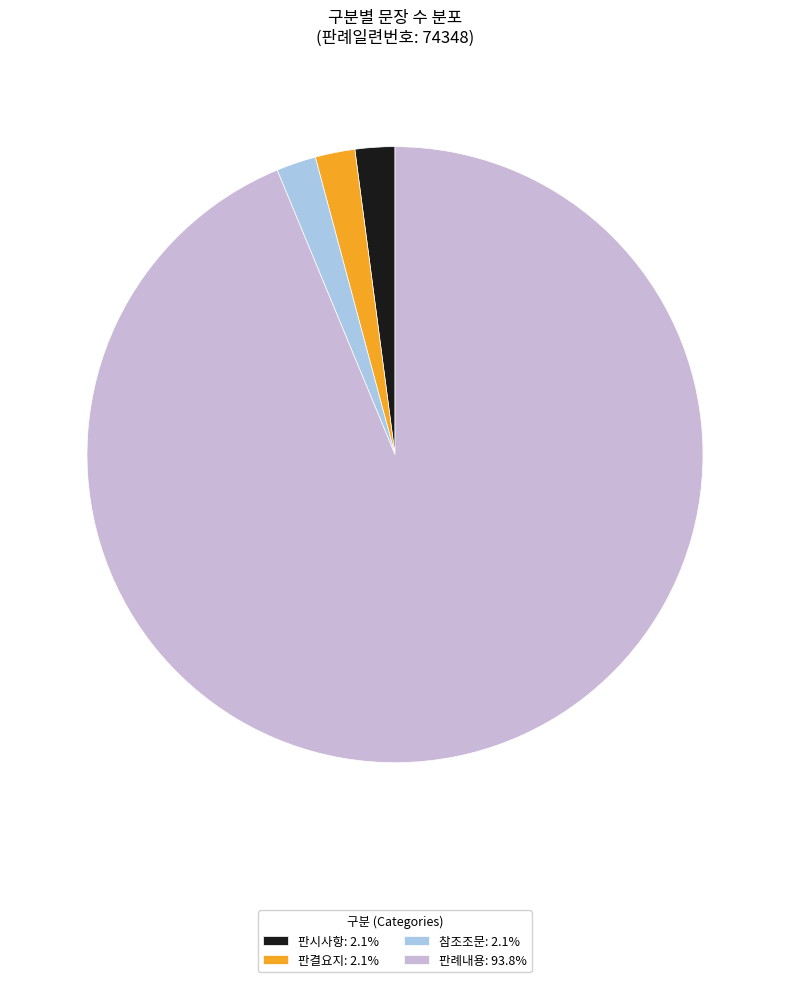

Do 참조조문: 2.1% and 판례내용: 93.8% together represent more than half of the pie?

Yes